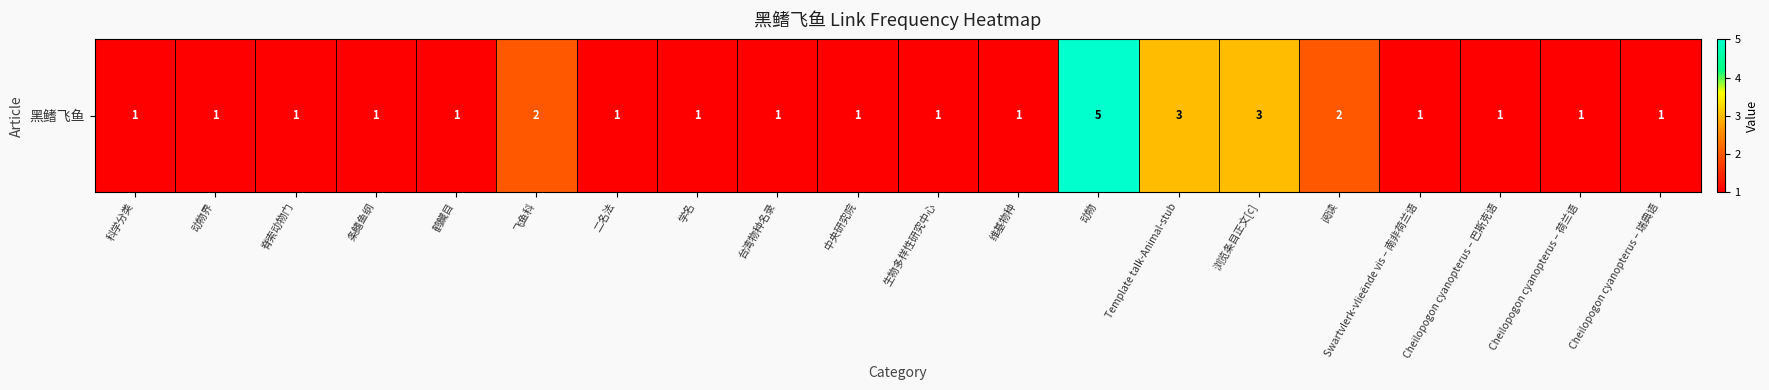

Rank the categories by value from lowest to highest.

科学分类, 动物界, 脊索动物门, 条鳍鱼纲, 鹤鱵目, 二名法, 学名, 台湾物种名录, 中央研究院, 生物多样性研究中心, 维基物种, Swartvlerk-vlieënde vis – 南非荷兰语, Cheilopogon cyanopterus – 巴斯克语, Cheilopogon cyanopterus – 荷兰语, Cheilopogon cyanopterus – 瑞典语, 飞鱼科, 阅读, Template talk-Animal-stub, 浏览条目正文[c], 动物